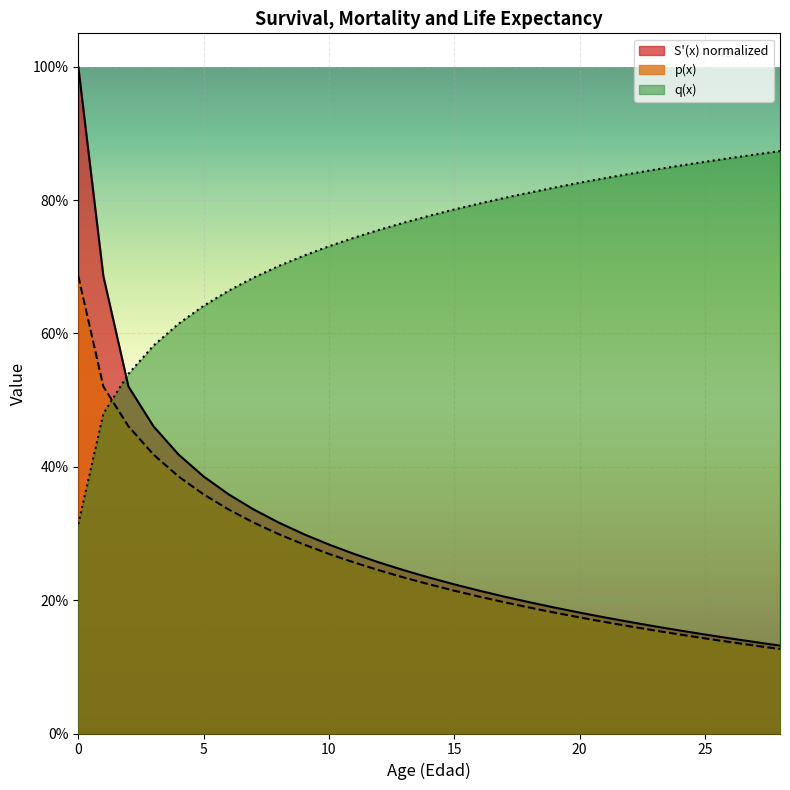

Rank the series at 10 from lowest to highest value.

p(x), S'(x) normalized, q(x)